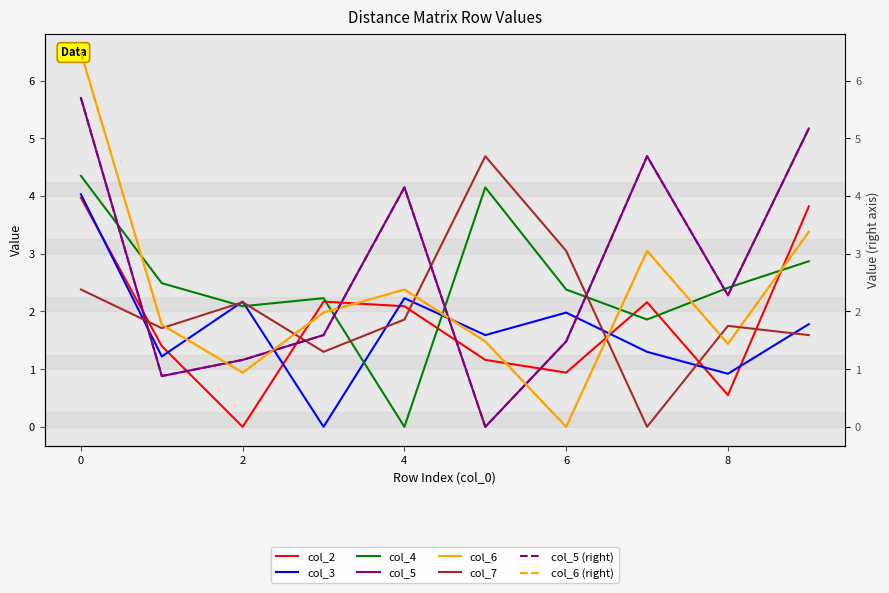

Where do col_3 and col_2 first cross each other?

0 and 1